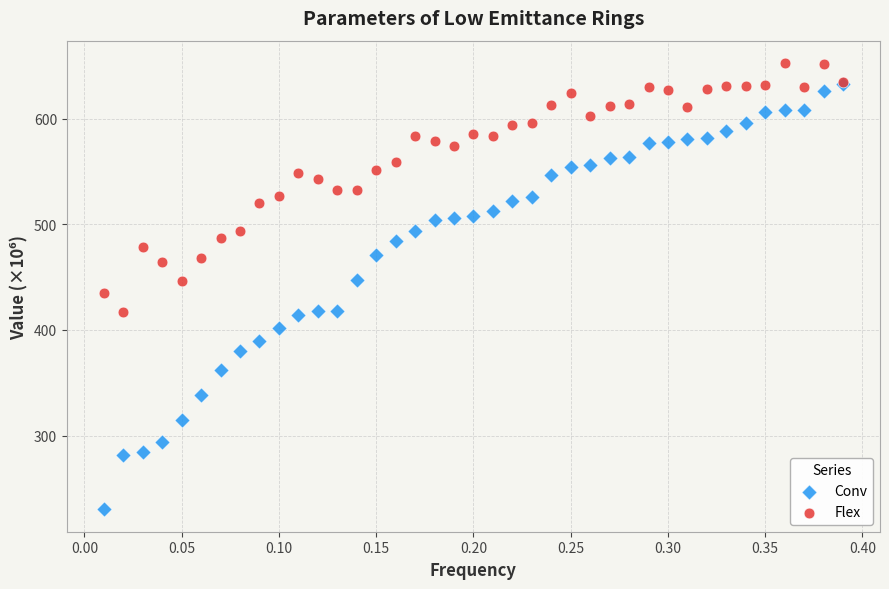

What are all the series names shown in the legend?

Conv, Flex